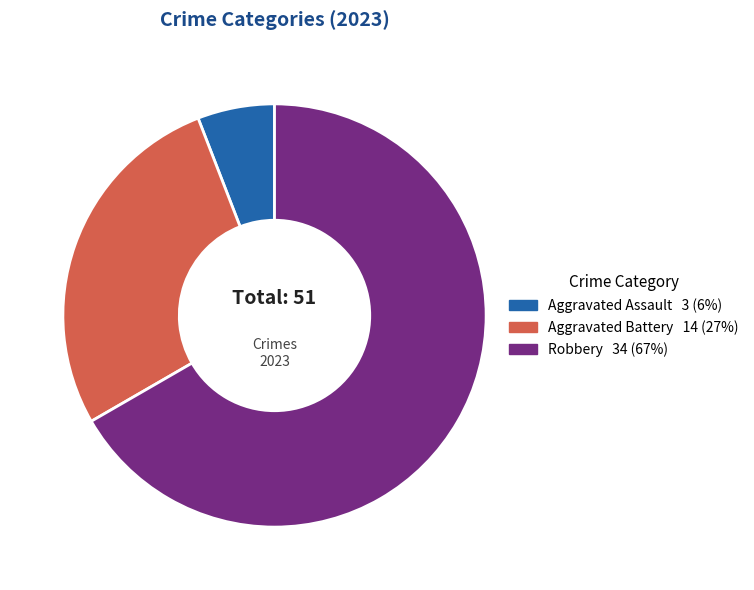

How many segments does this pie chart have?

3